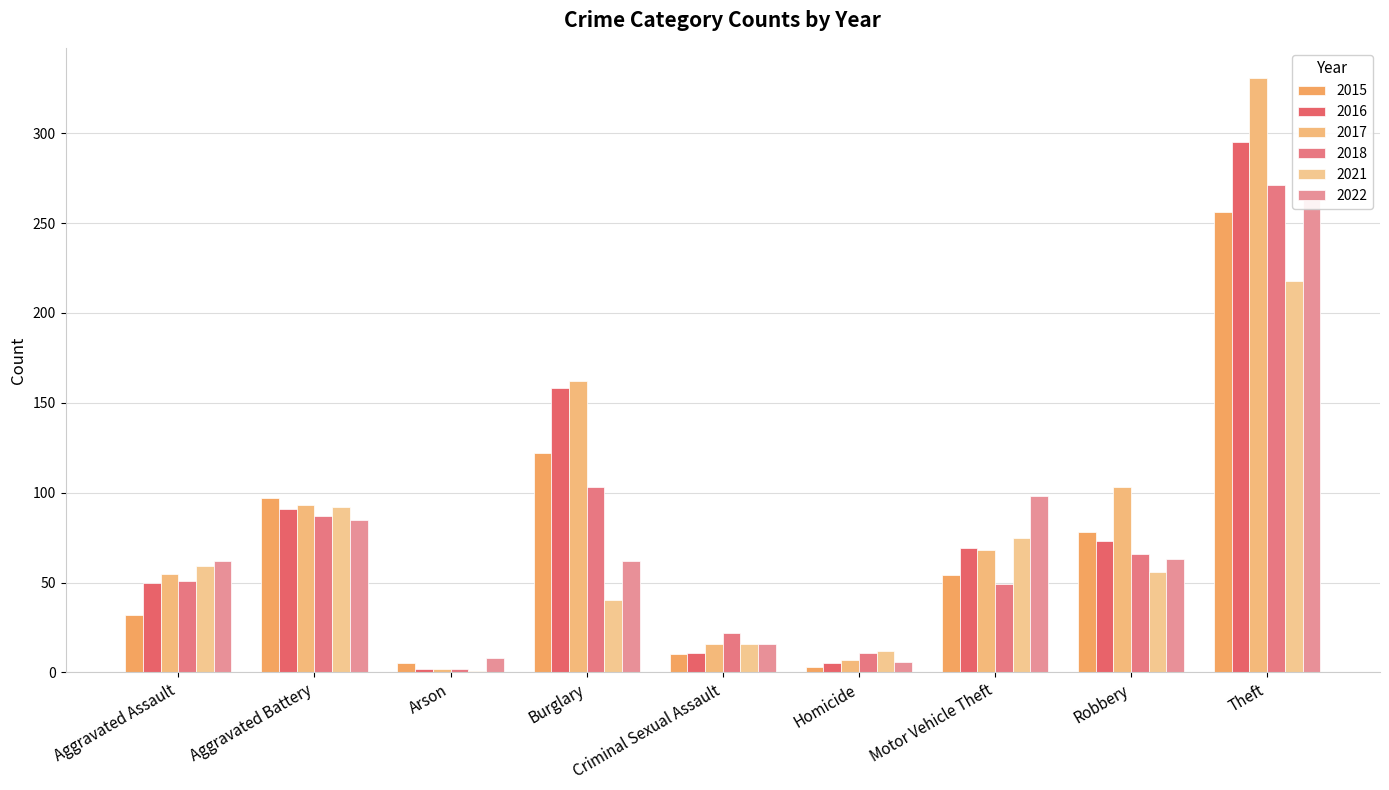

True or false: 2022 has a value of 62 at Aggravated Assault.

True